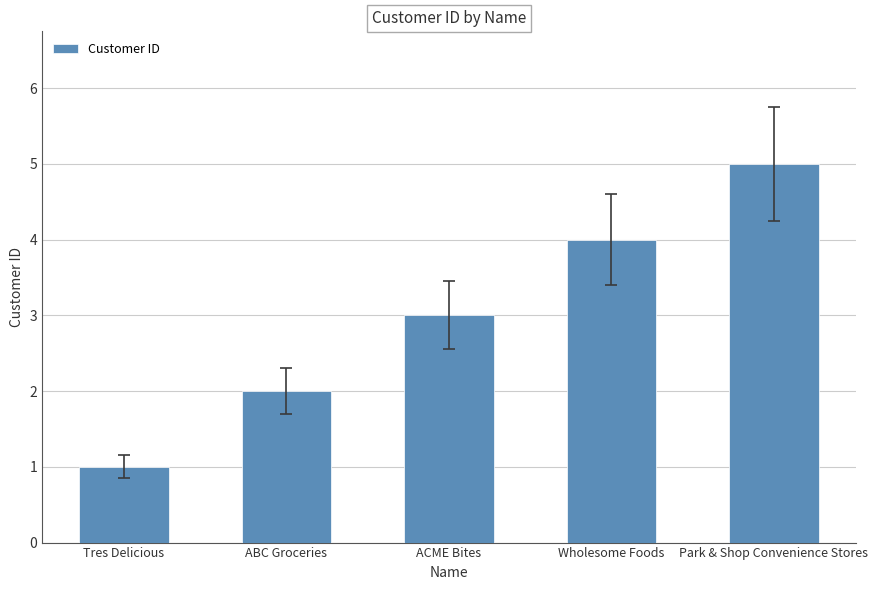

The value at Tres Delicious is 1. True or false?

True